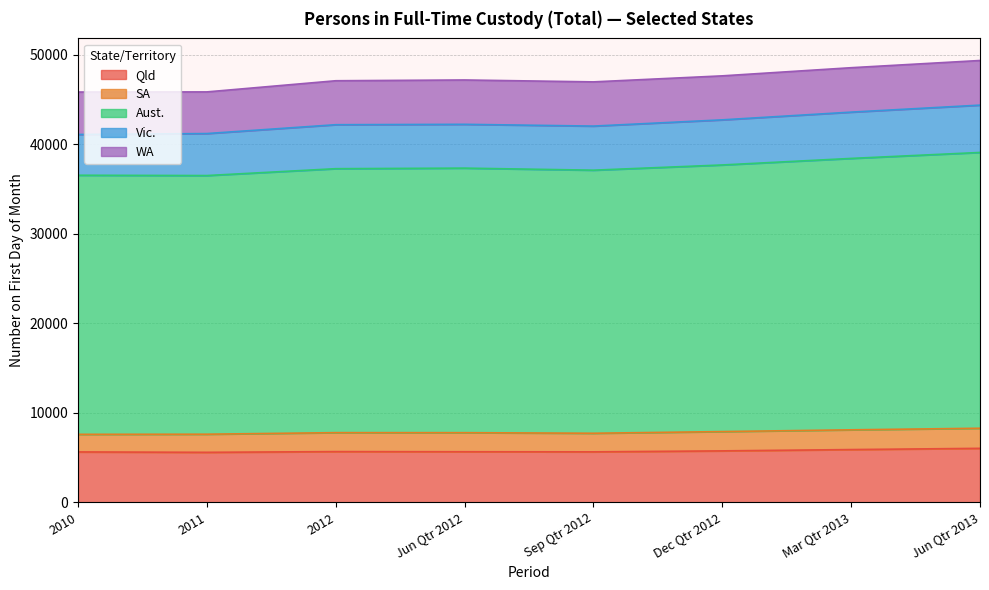

What position from the left is 2010?

1